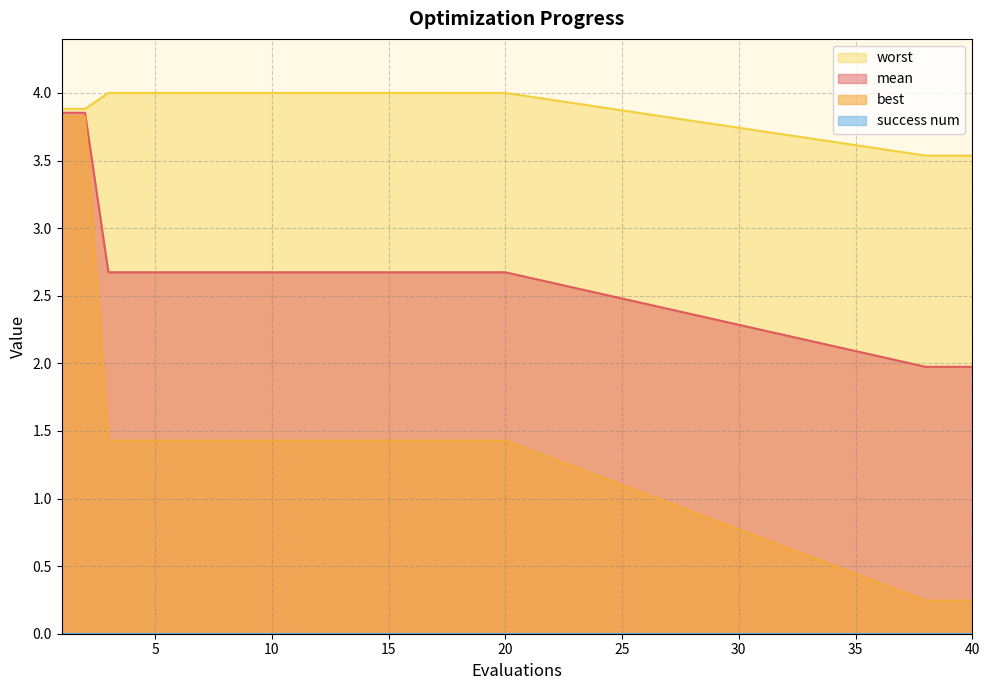

True or false: best and mean cross at least once.

False